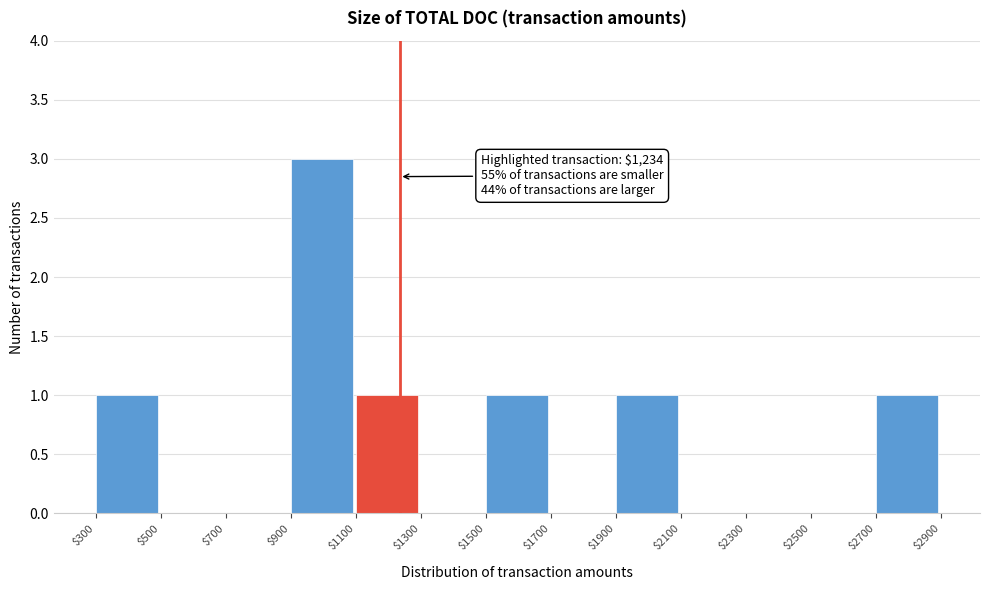

Over which range of the x-axis is the bar tallest?

$900 to $1100